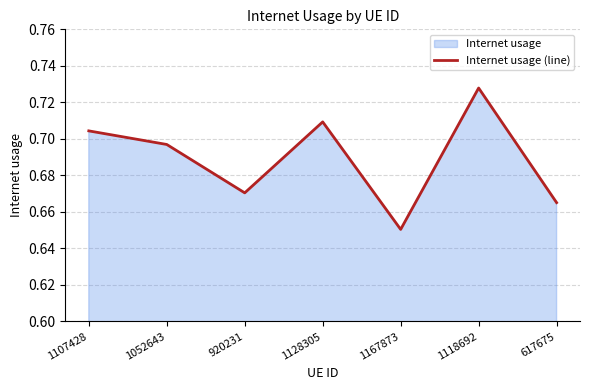

What is the average value?

0.7